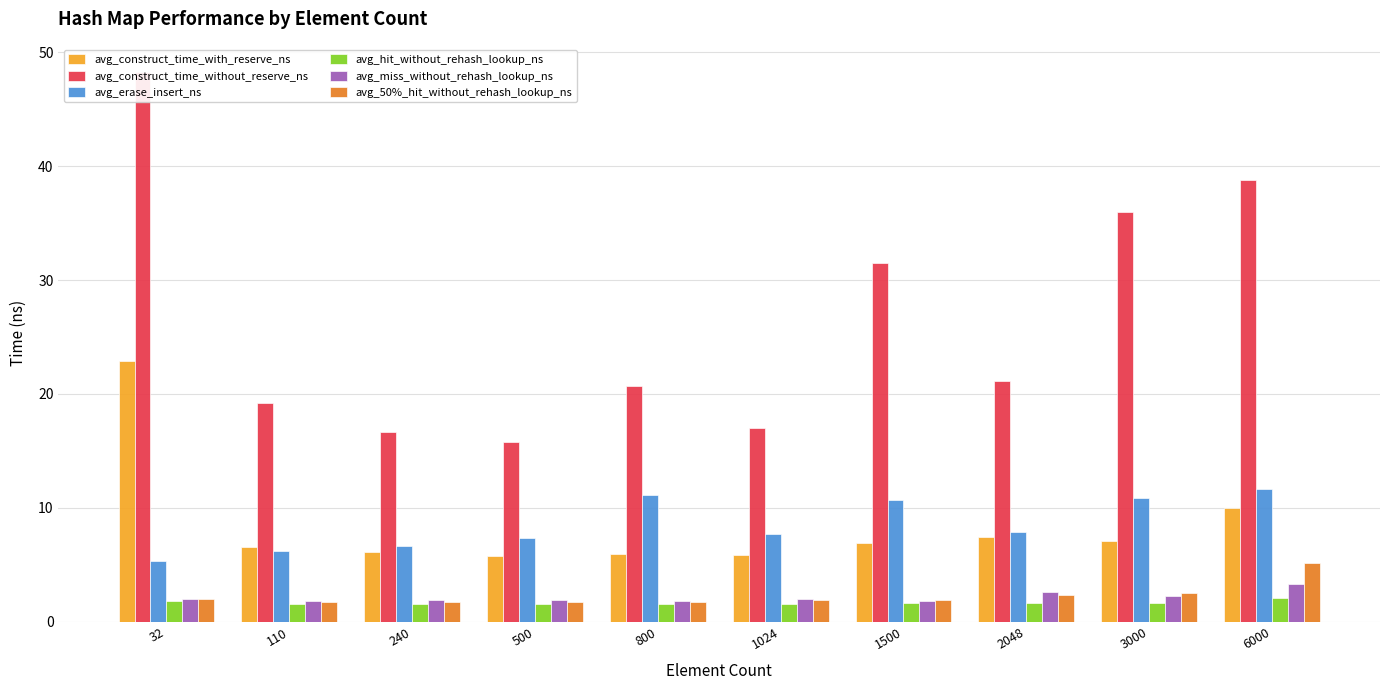

Is the value of avg_erase_insert_ns at 32 greater than the value of avg_hit_without_rehash_lookup_ns at 6000?

Yes